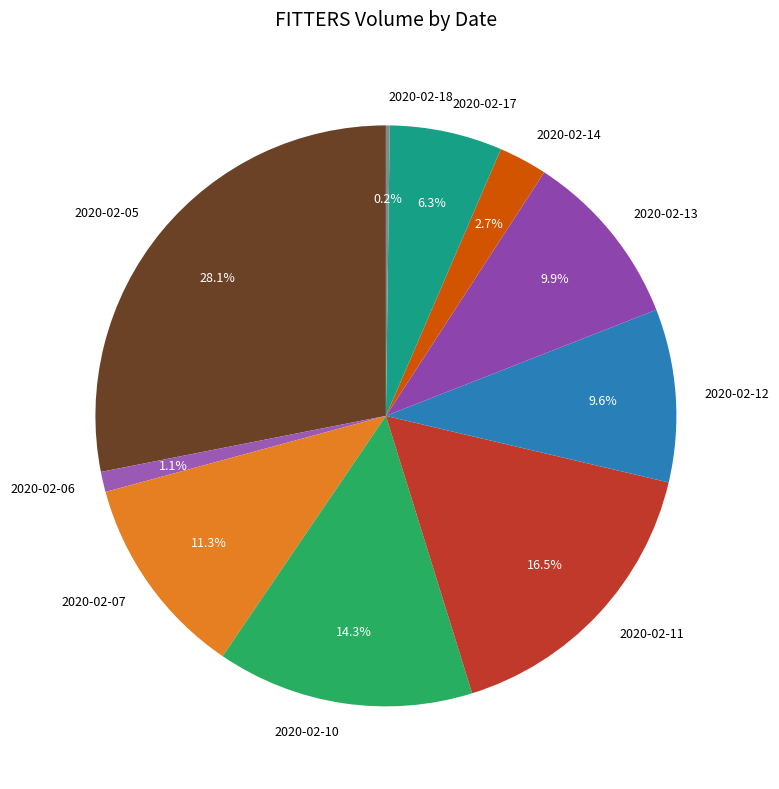

Combined, do 2020-02-07 and 2020-02-10 account for over 50%?

No